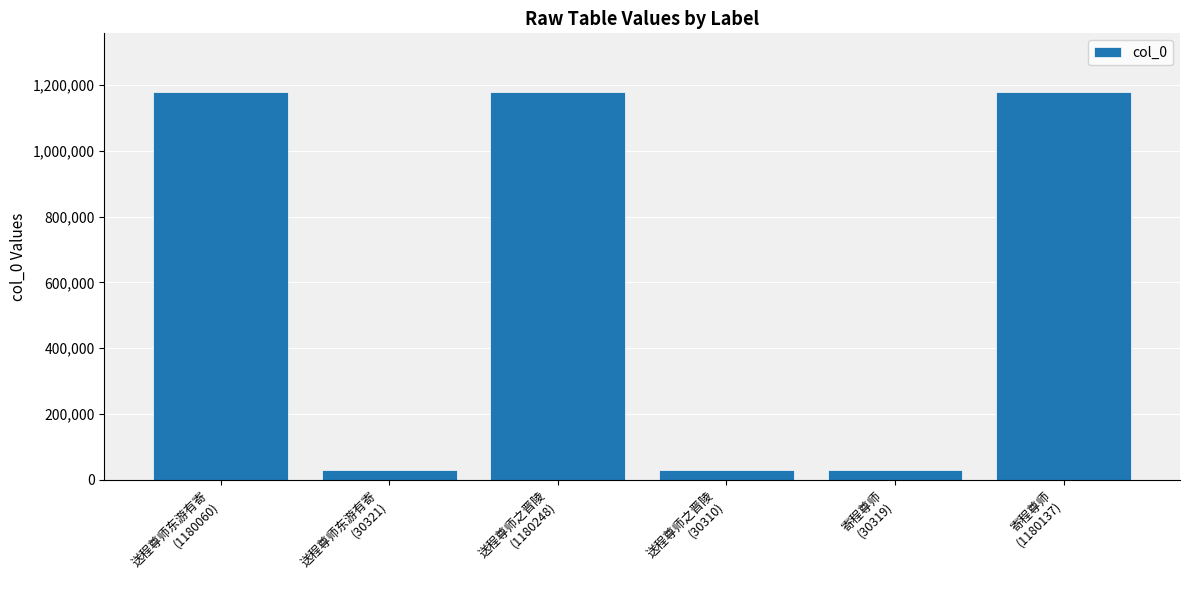

Are the bars grouped side by side (vs. stacked)?

No